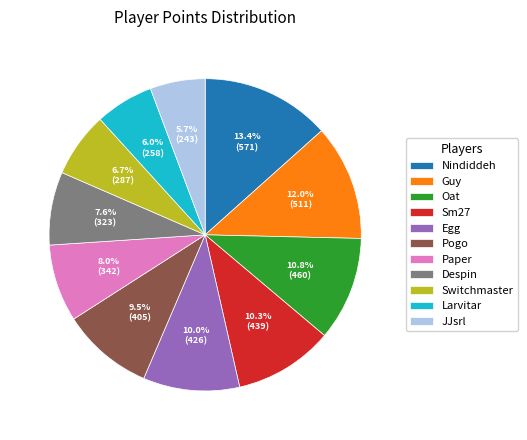

Is Oat the majority of the pie?

No